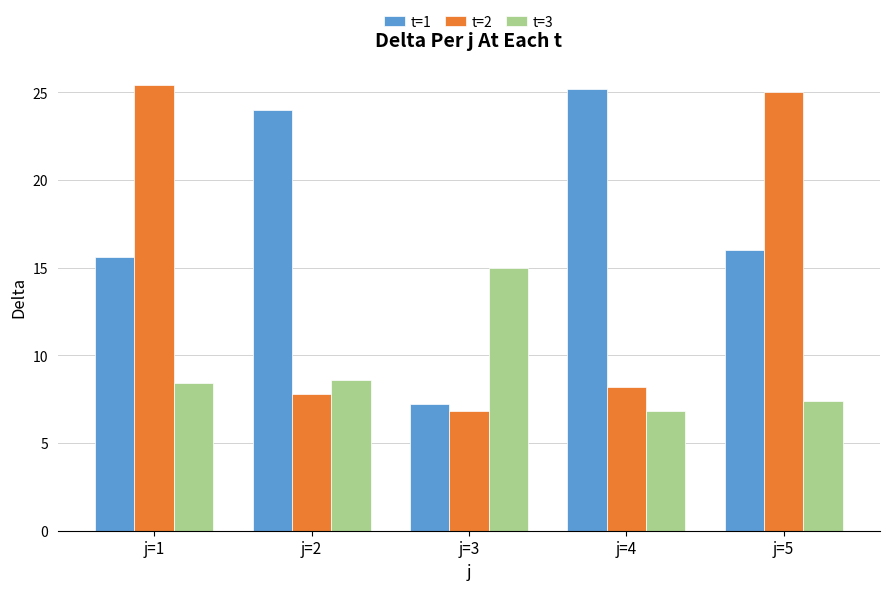

Rank the series by their average value, from lowest to highest.

t=3, t=2, t=1